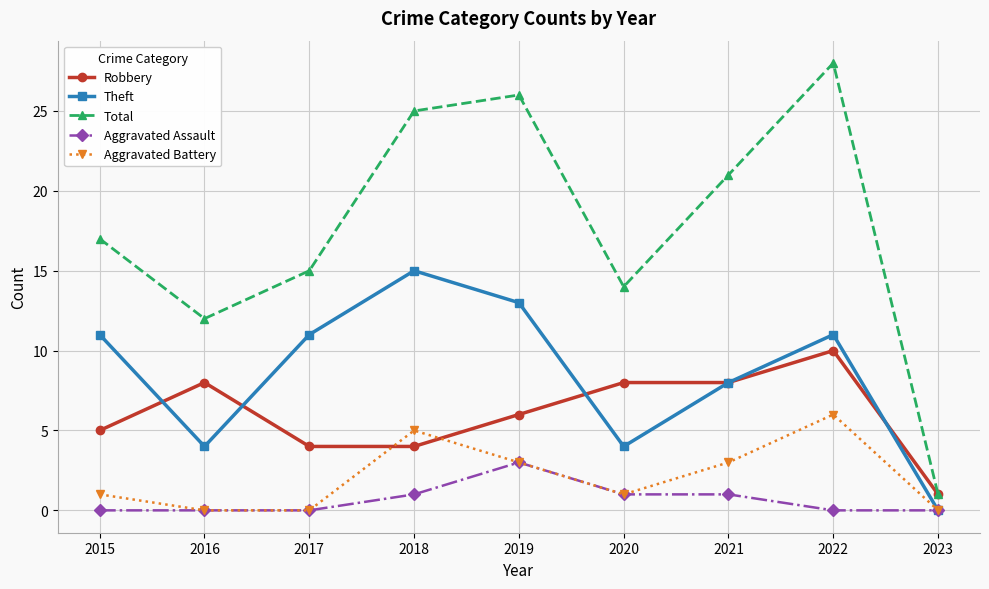

How many intersections are there between Aggravated Battery and Robbery?

2